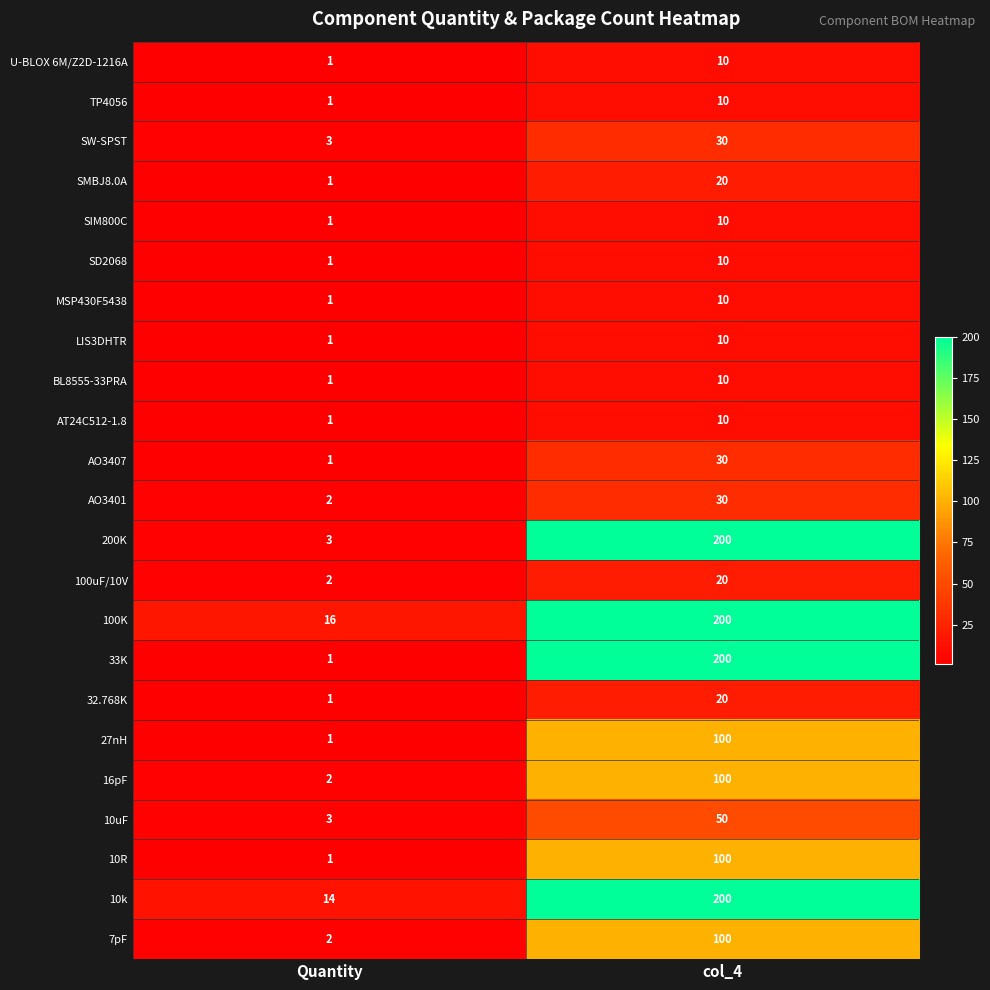

At which category is the sum across all series the highest?

col_4